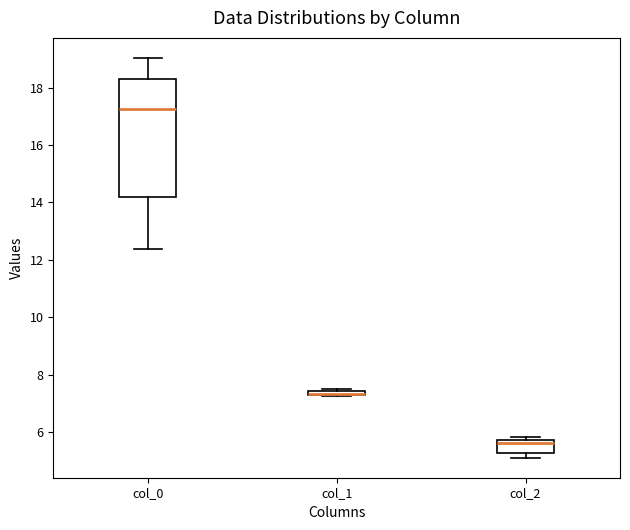

Where is the upper edge of the box for col_1 on the y-axis? The values are not printed on the chart, so give them approximately, as read against the axis.

7.4